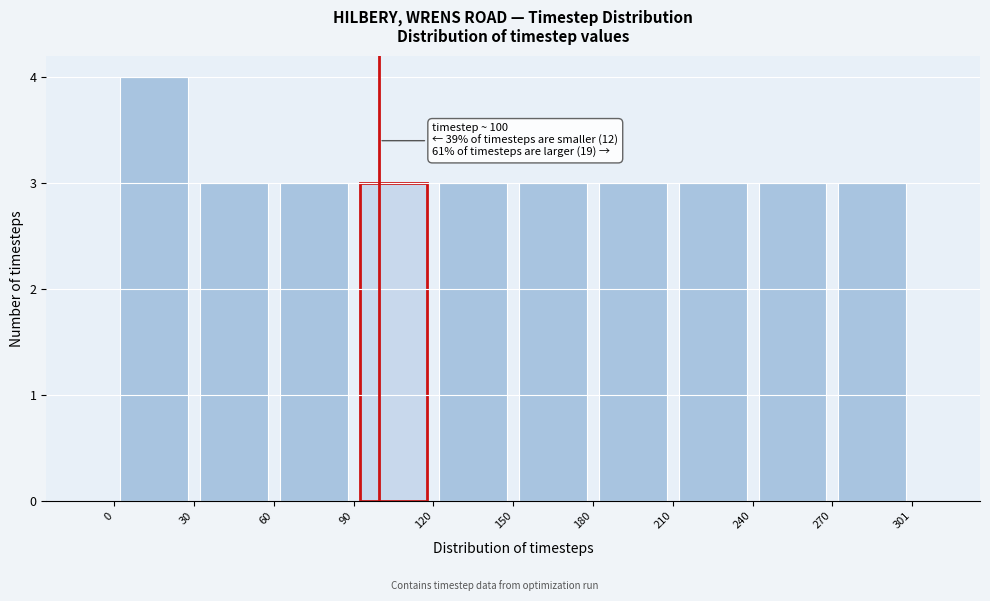

Over which range of the x-axis is the bar tallest?

0 to 30